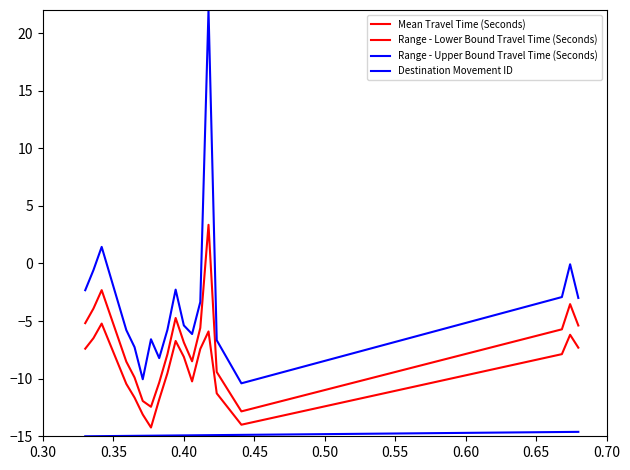

Does the chart have visible grid lines?

No